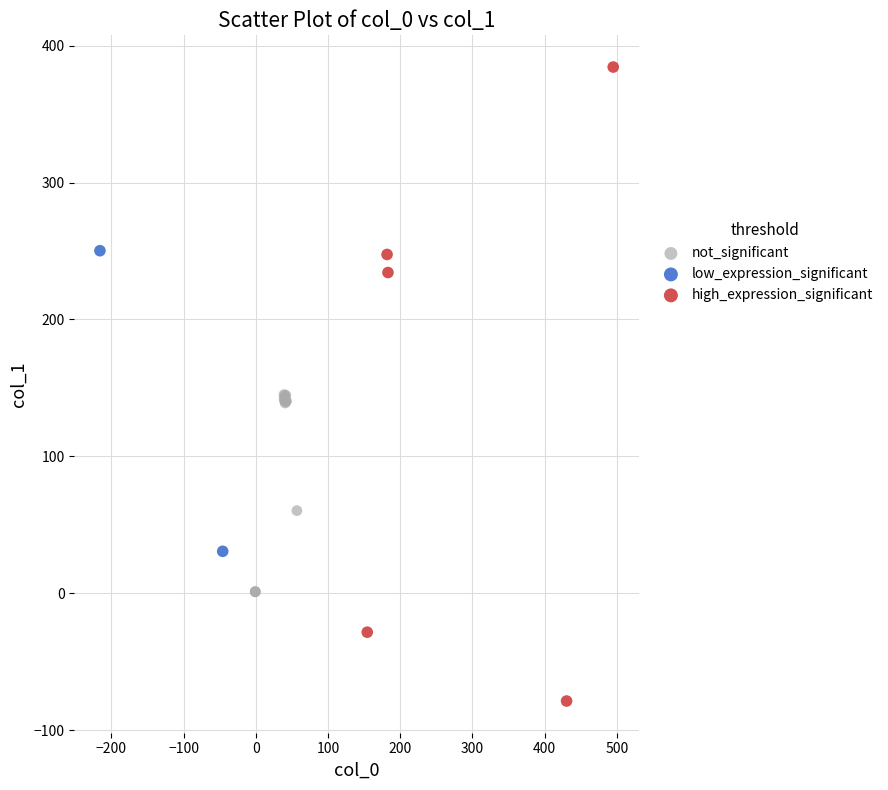

Which series contains the lowest Y value?

high_expression_significant